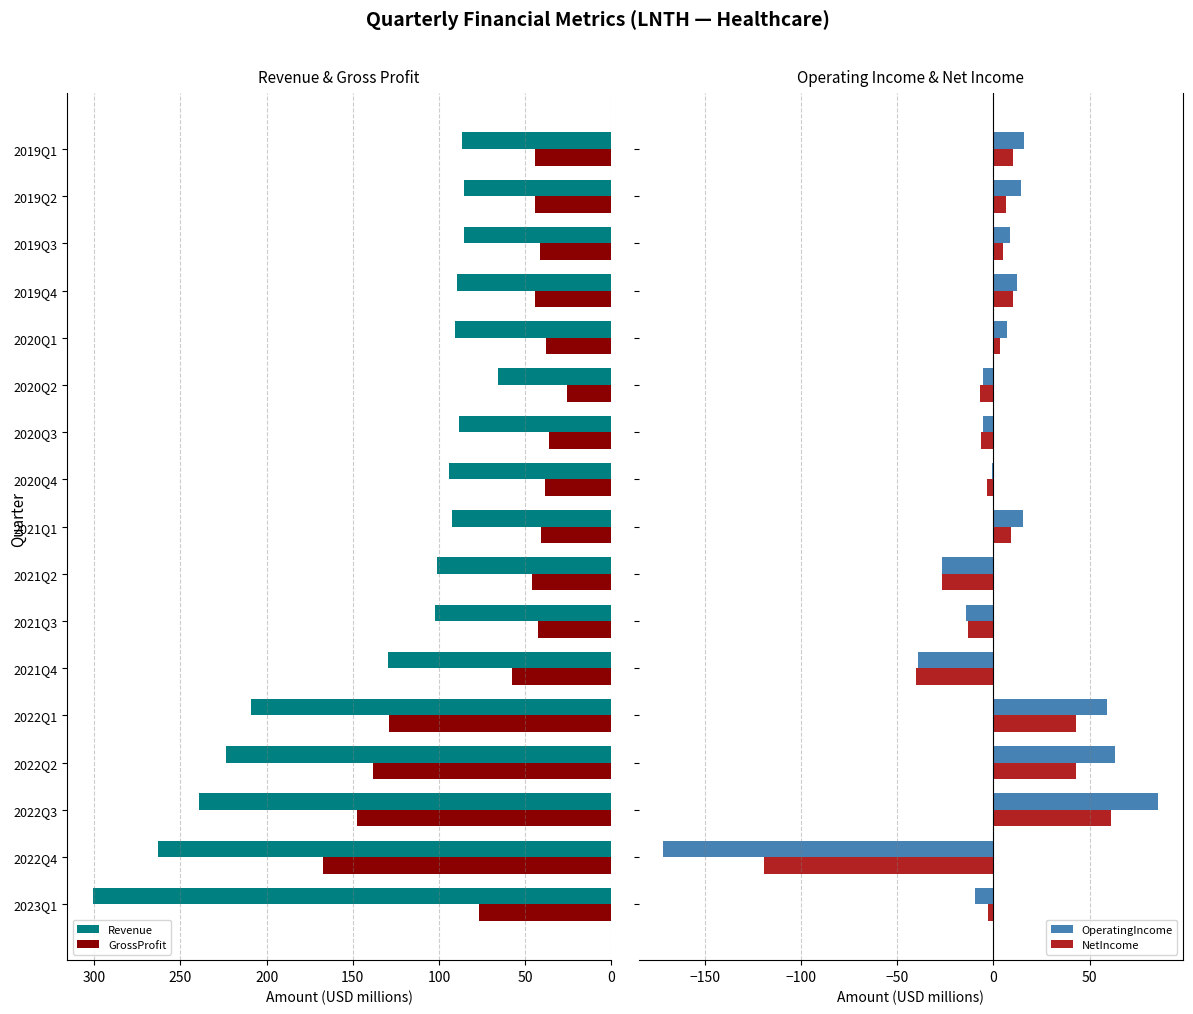

What is the maximum value for OperatingIncome?

85.7